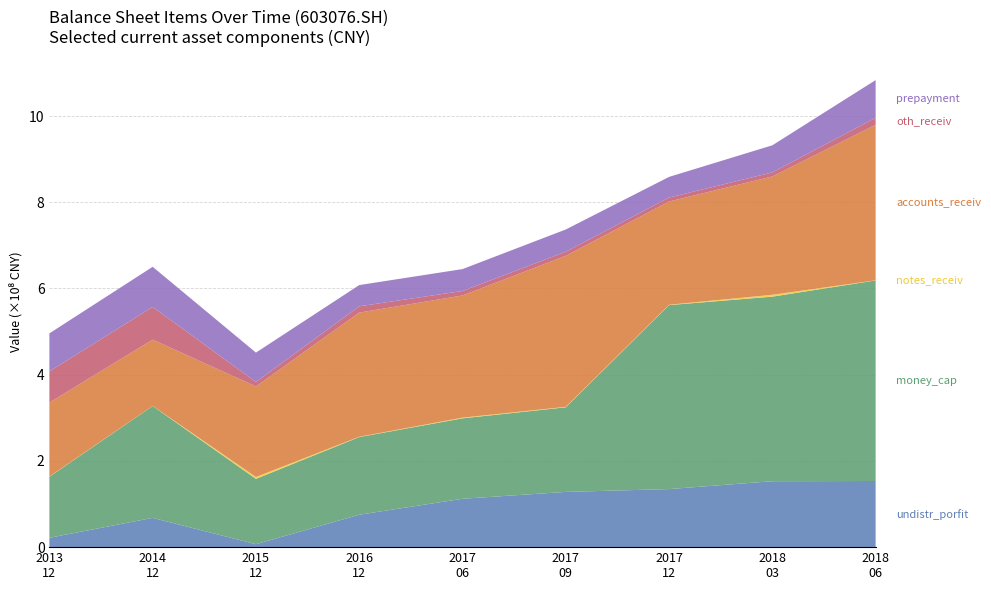

Reading left to right, extract all data points from this chart.

undistr_porfit: 21715554.3	67889455.2	6803896.3	75172979.1	112178624.9	128121529.3	134667754.4	152909806.6	153425470.3
money_cap: 141481808.8	259548891.7	151552164.0	180123675.3	186582543.1	196261524.1	426764789.0	428116022.9	465203840.9
notes_receiv: 600000.0	225000.0	4330539.6	750000.0	1597200.0	1047200.0	780000.0	4313500.0	312000.0
accounts_receiv: 171434956.5	153695191.1	209995835.0	287934461.4	283354431.0	350260200.4	239483067.2	274428878.7	360643072.6
oth_receiv: 72480460.2	75809668.9	10369900.3	14651239.8	10393425.9	9586814.0	9174945.5	9400461.6	16362160.3
prepayment: 88082769.6	93064543.2	68145199.9	49218500.8	50831828.5	51516357.0	47905171.9	62889394.6	87324454.0